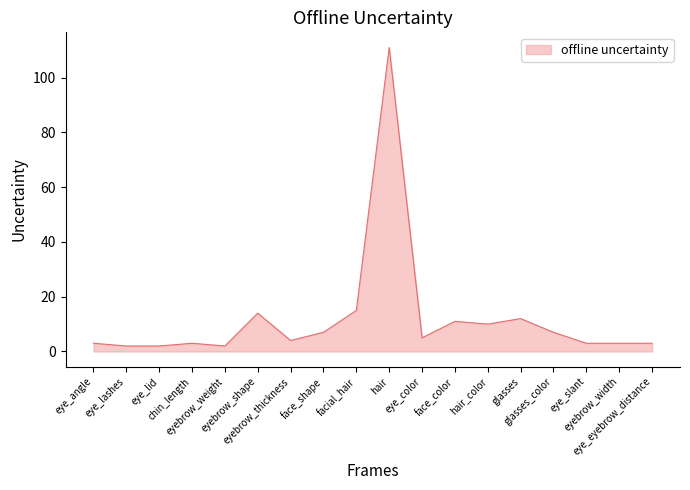

What is the maximum value shown in the chart?

111